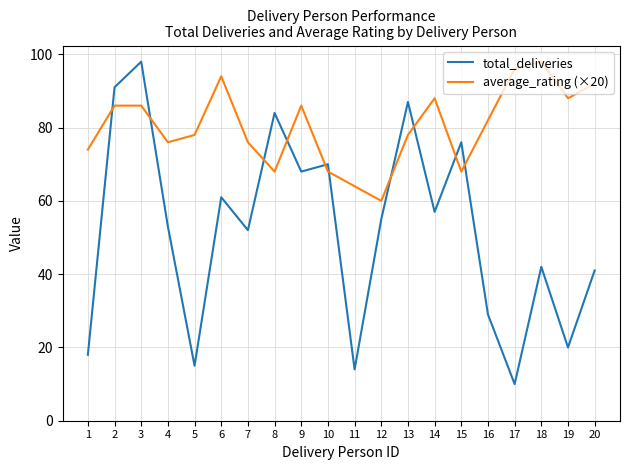

Where is the first local minimum for average_rating (×20)?

4